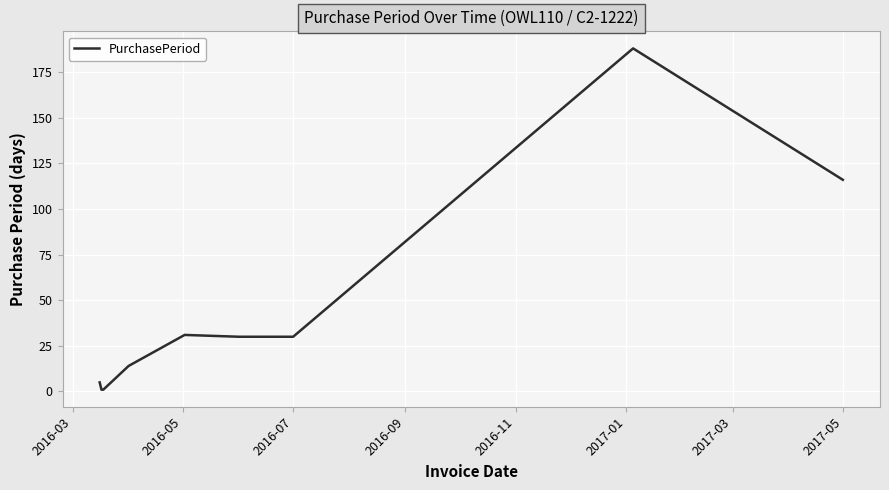

What is the difference between the maximum and minimum values?

187